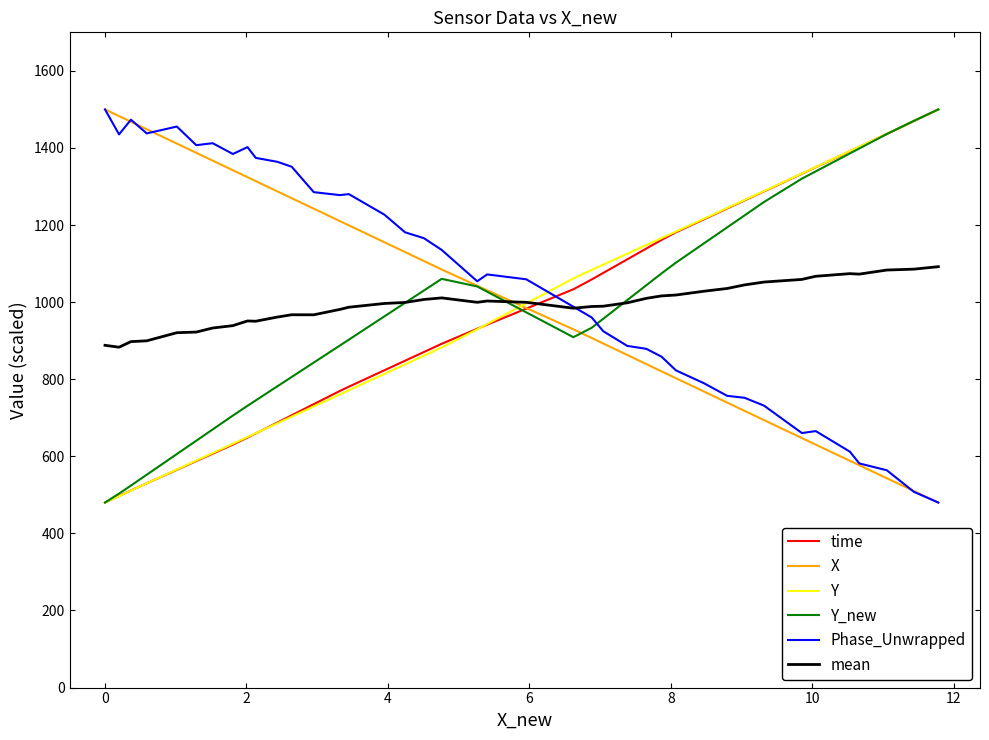

What is the lowest value of the Phase_Unwrapped series?

480.0